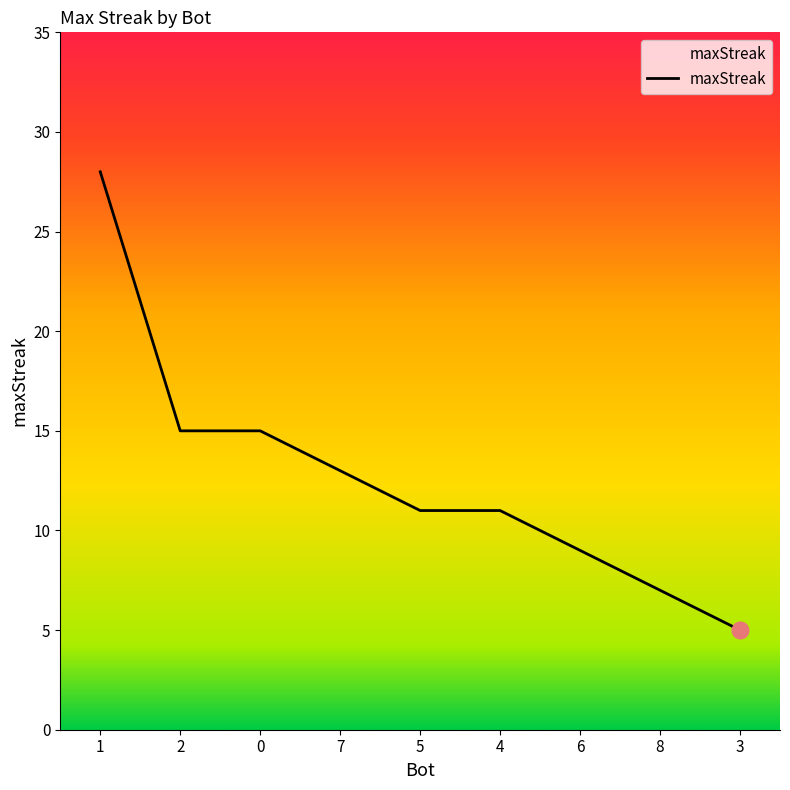

What is the maximum value shown in the chart?

28